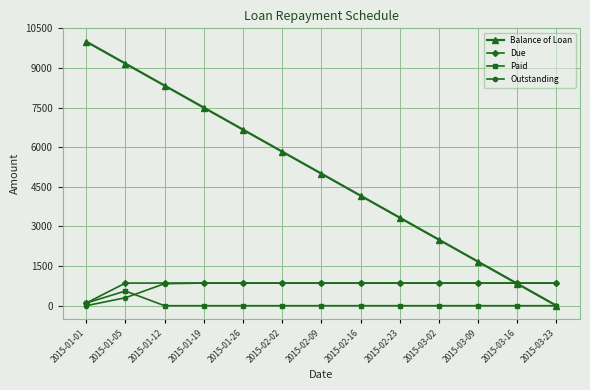

How many series are shown in this chart?

4